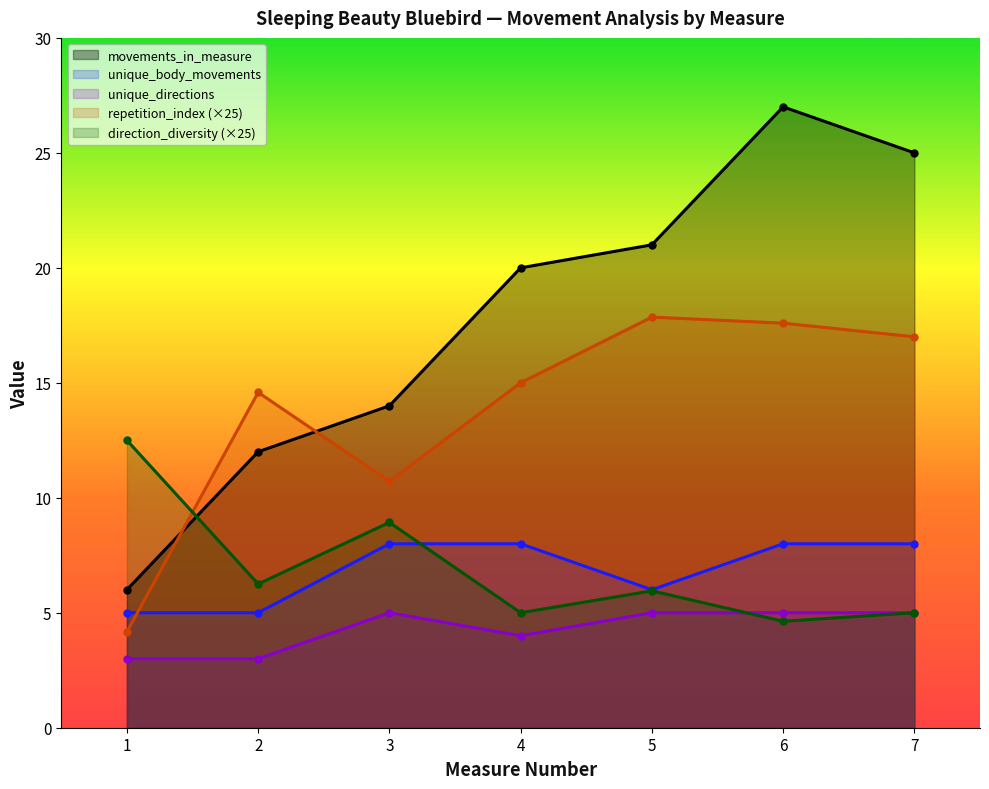

What is the difference between the maximum and minimum values in the unique_body_movements_in_measure series?

3.0